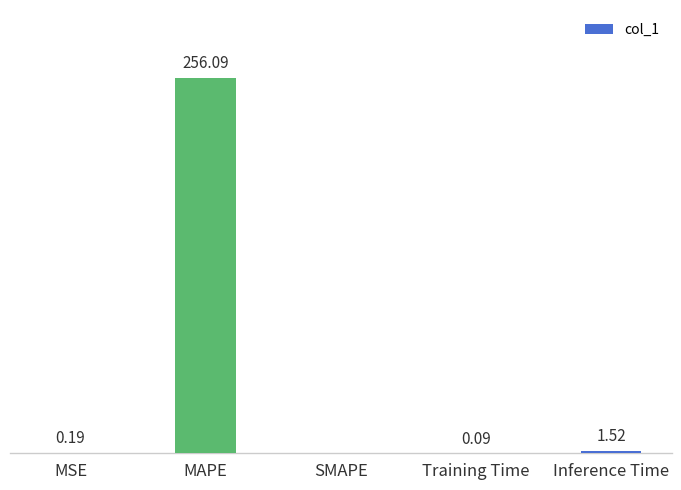

At which label is the value closest to 128?

Inference Time